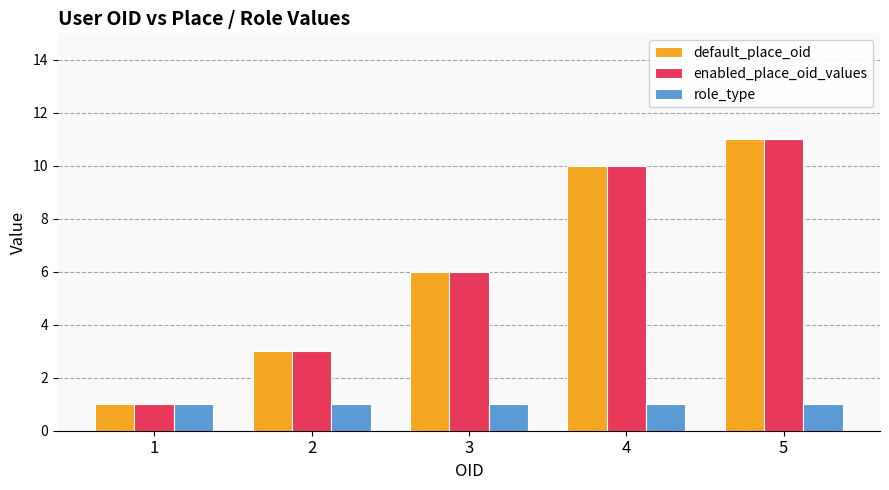

What is the difference between the highest and lowest values at 2?

2